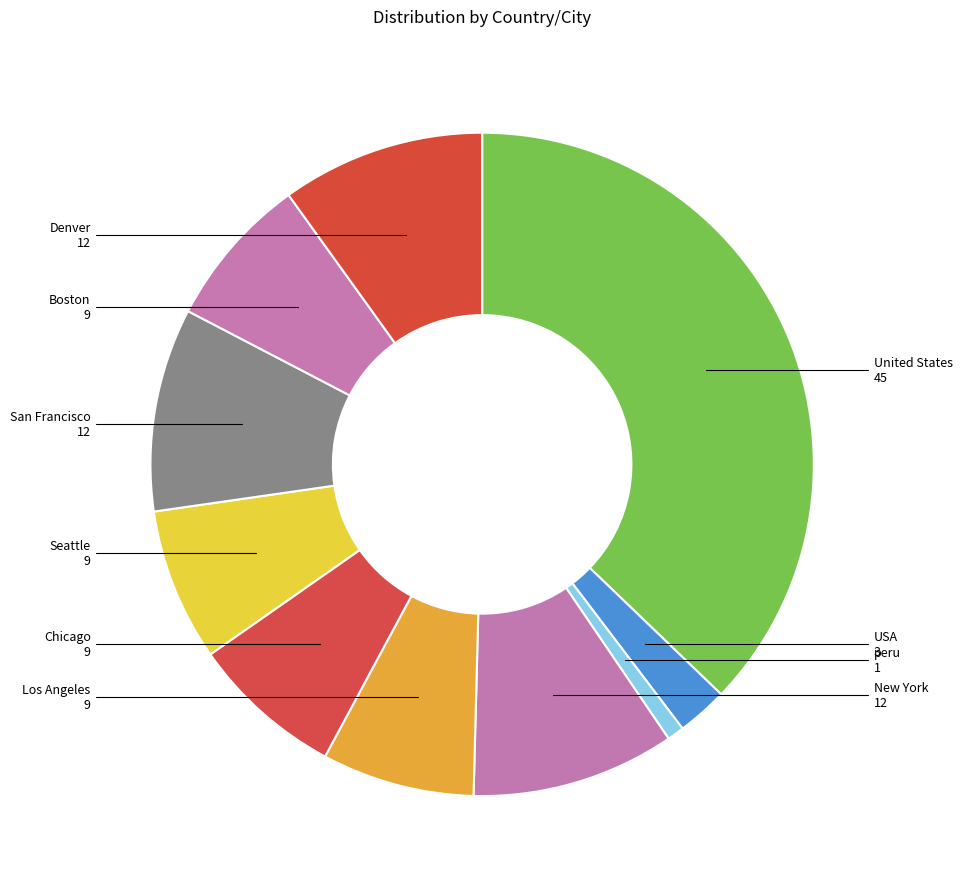

Approximately how many times larger is the value at Denver compared to New York?

1.0